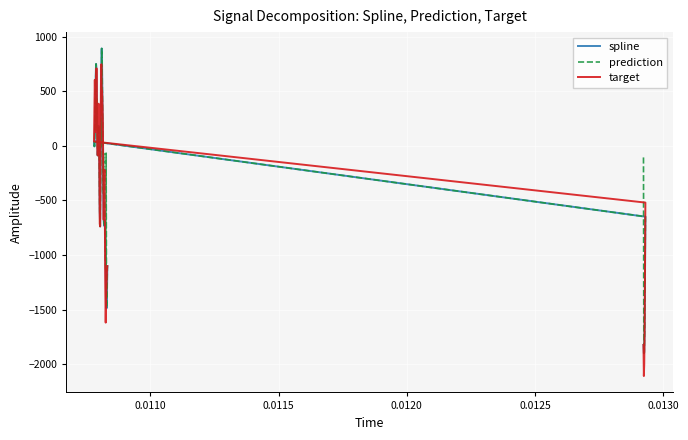

Is the value of prediction at 0.0110 greater than the value of spline at 29?

No